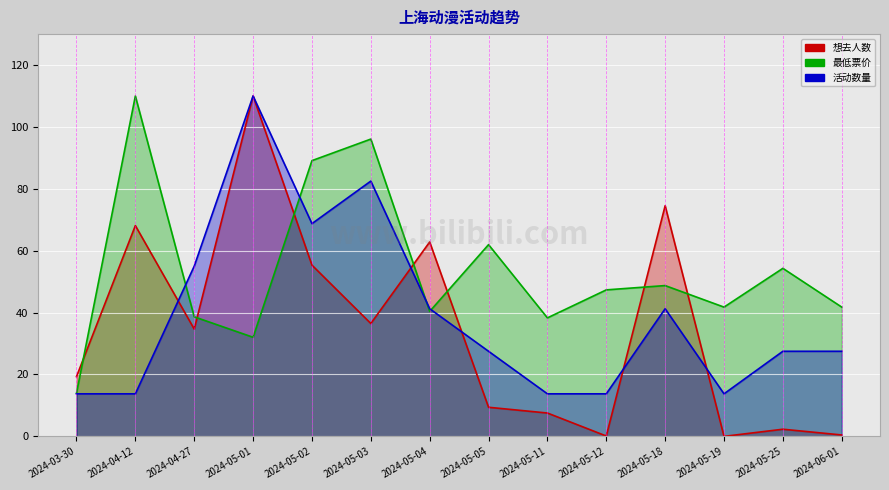

How many data points in 想去人数 are above 34?

7